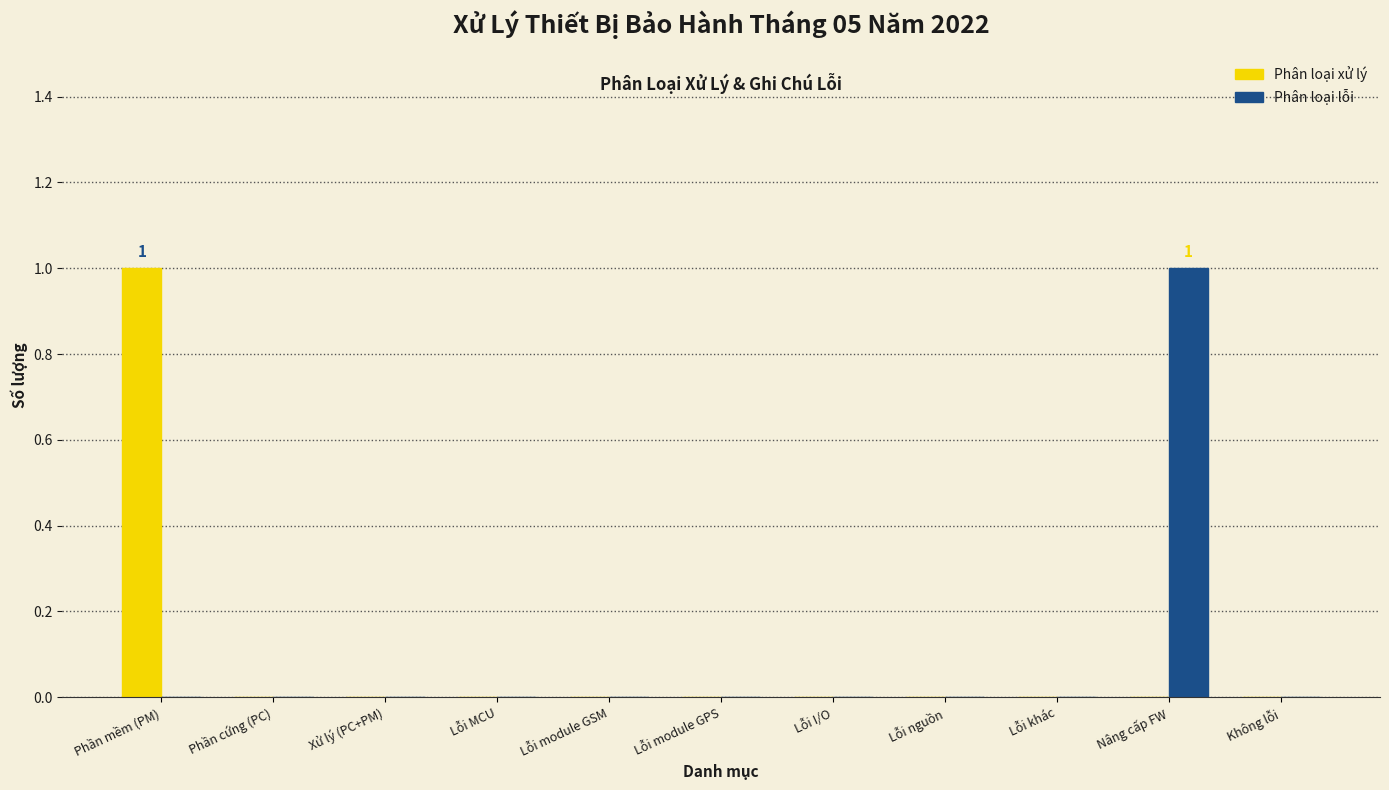

Reading right to left, list all the values displayed in this chart.

Phân loại xử lý: Không lỗi=0	Nâng cấp FW=0	Lỗi khác=0	Lỗi nguồn=0	Lỗi I/O=0	Lỗi module GPS=0	Lỗi module GSM=0	Lỗi MCU=0	Xử lý (PC+PM)=0	Phần cứng (PC)=0	Phần mềm (PM)=1
Phân loại lỗi: Không lỗi=0	Nâng cấp FW=1	Lỗi khác=0	Lỗi nguồn=0	Lỗi I/O=0	Lỗi module GPS=0	Lỗi module GSM=0	Lỗi MCU=0	Xử lý (PC+PM)=0	Phần cứng (PC)=0	Phần mềm (PM)=0